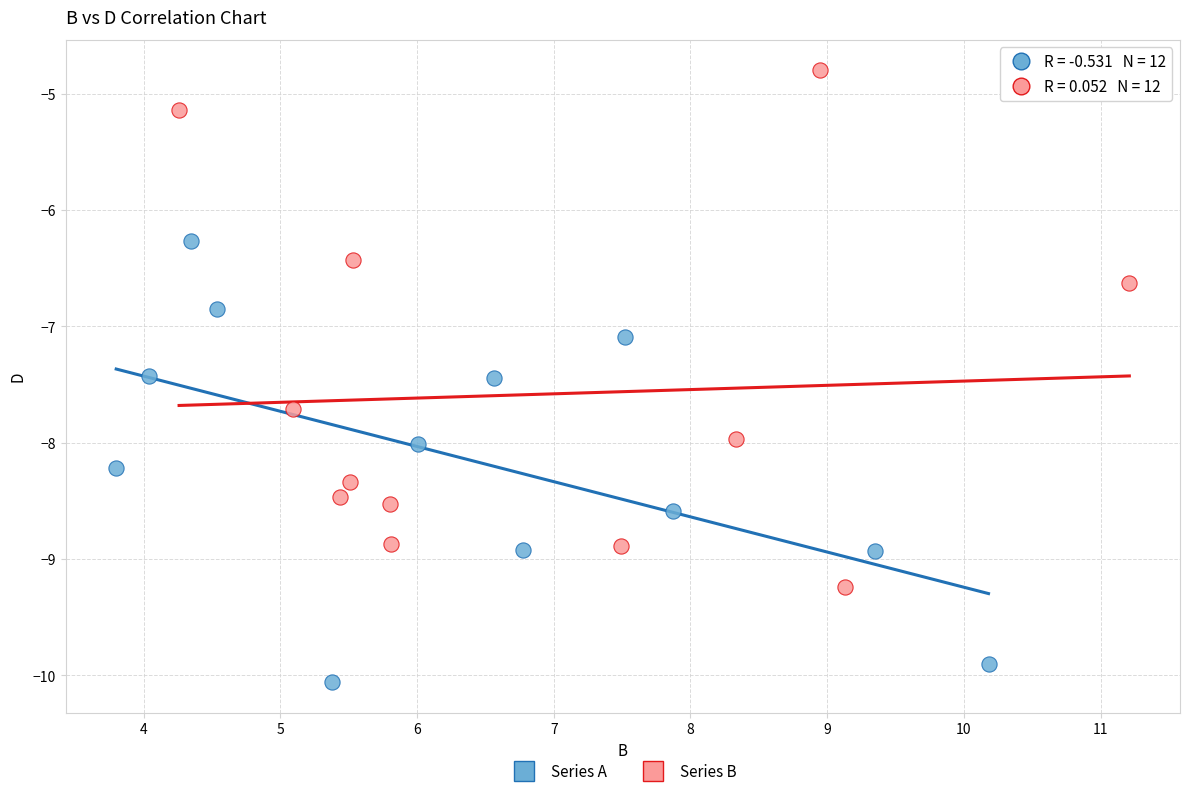

Which series reaches the minimum Y coordinate?

Series A